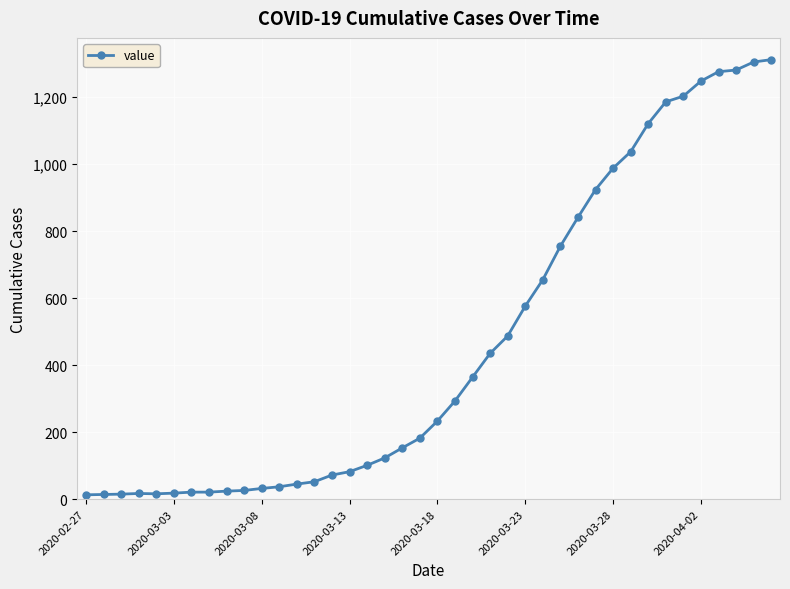

What is the greatest value displayed?

1312